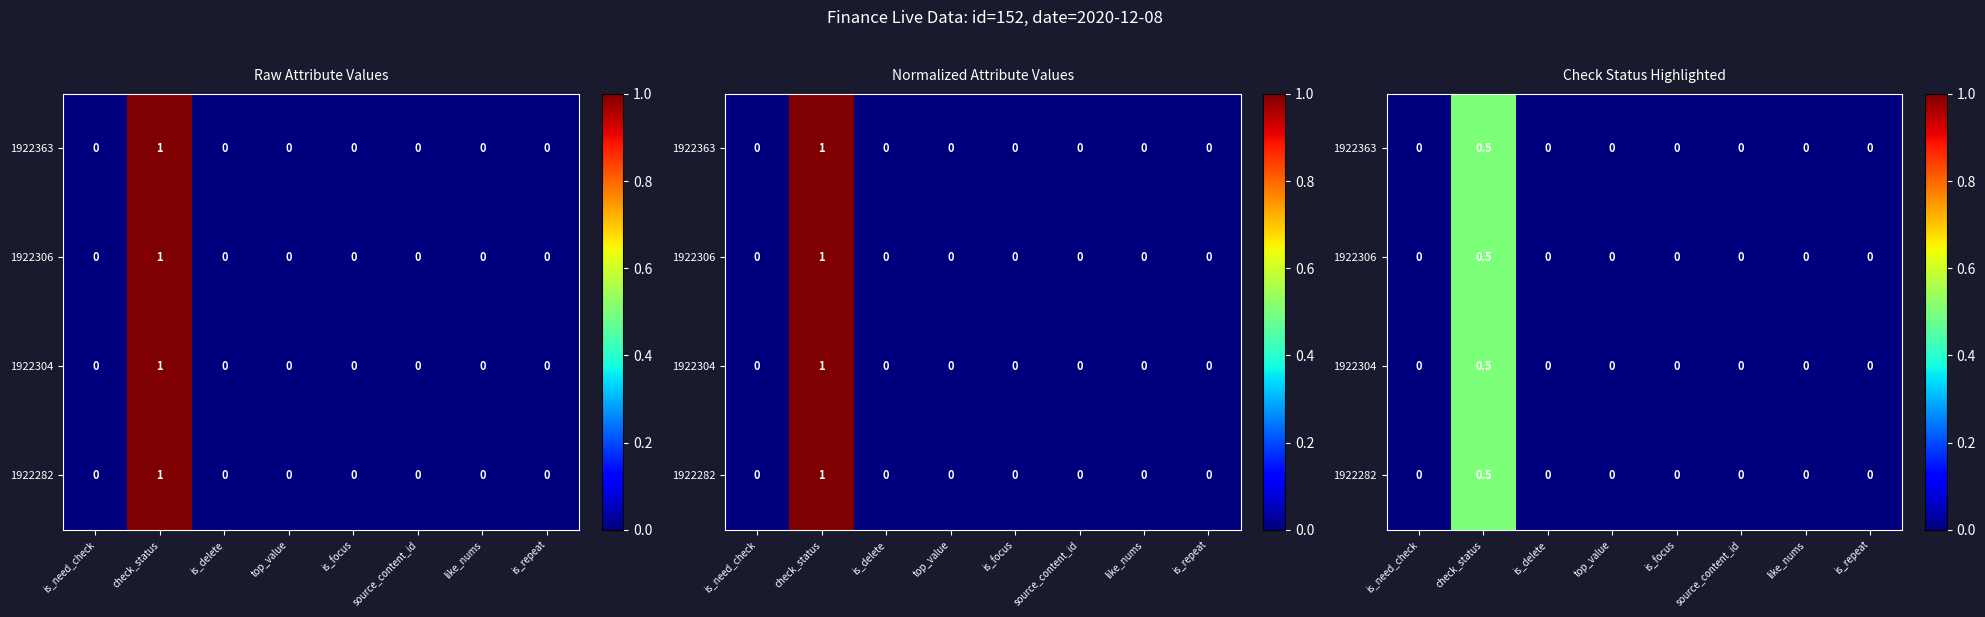

How many categories are shown in the chart?

8